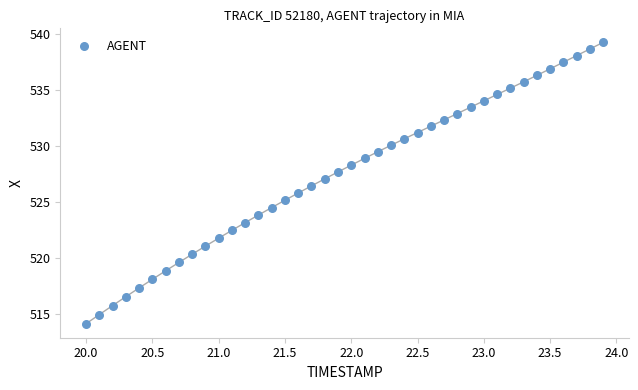

What is the range of Y values (max minus min)?

25.1